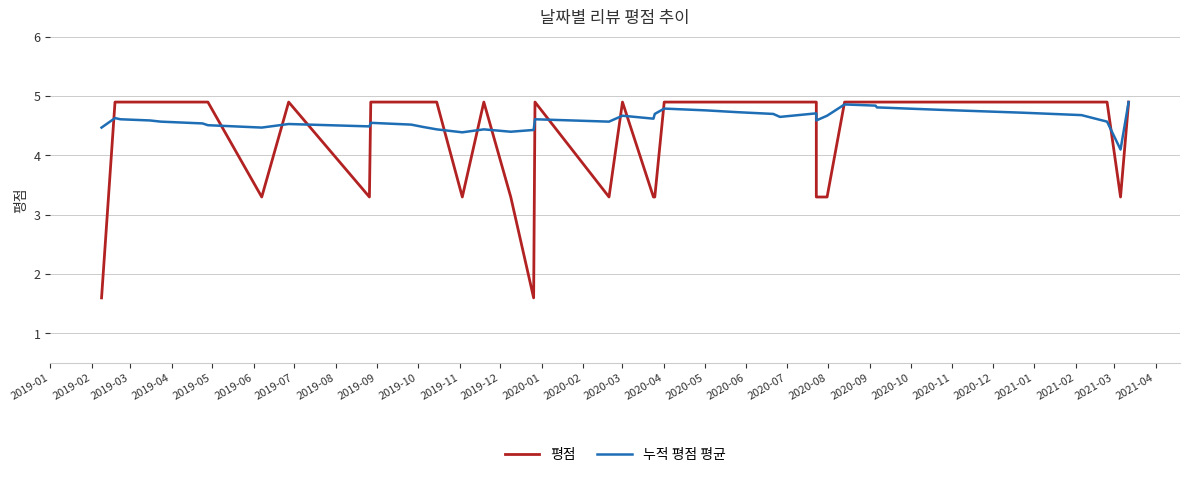

How many series are shown in this chart?

2